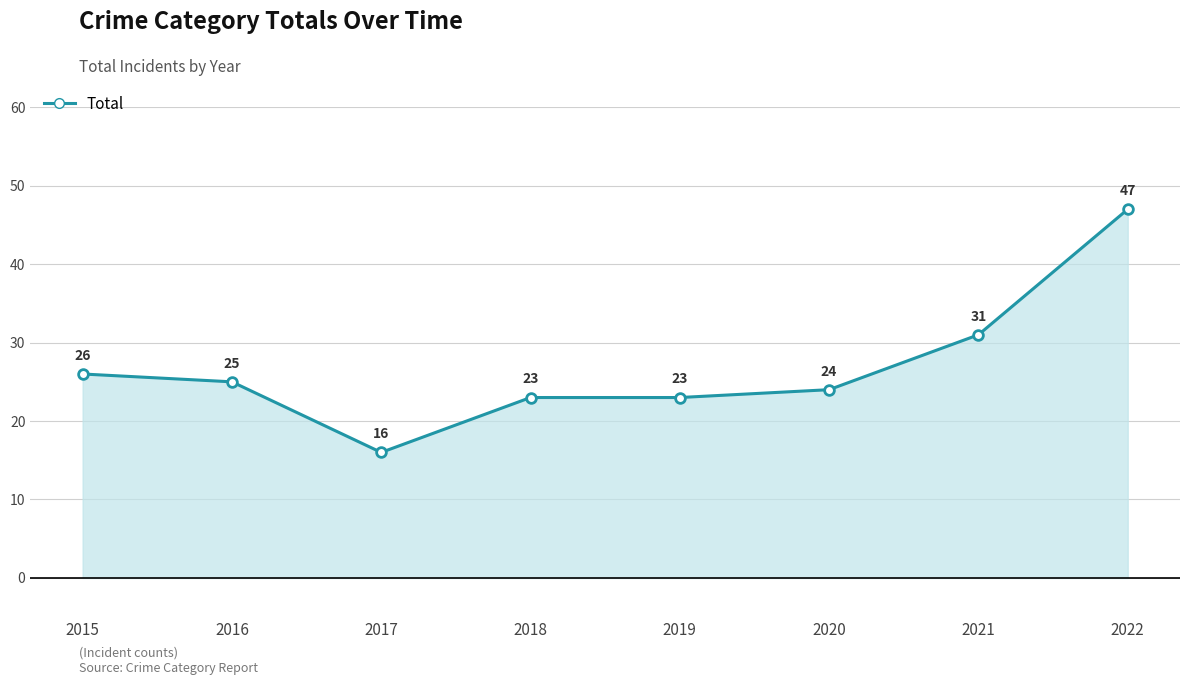

The chart shows a value of 47 at 2022. True or false?

True